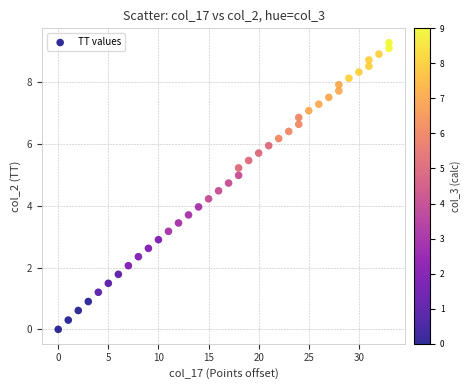

What is the range of X values (max minus min)?

33.0